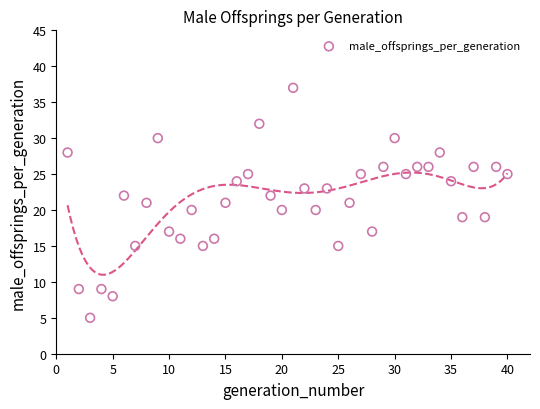

What is the range of Y values (max minus min)?

32